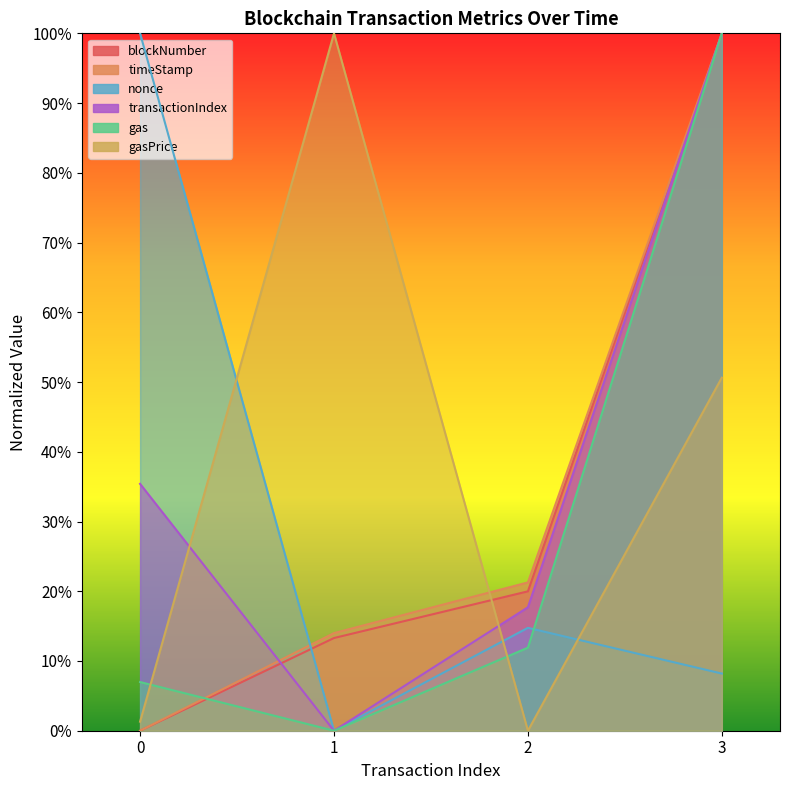

Reading left to right, list all the values displayed in this chart.

blockNumber: 0.0	13.3	20.0	100.0
timeStamp: 0.0	14.0	21.3	100.0
nonce: 100.0	0.0	14.8	8.2
transactionIndex: 35.4	0.0	17.7	100.0
gas: 7.0	0.0	11.9	100.0
gasPrice: 1.3	100.0	0.0	50.6